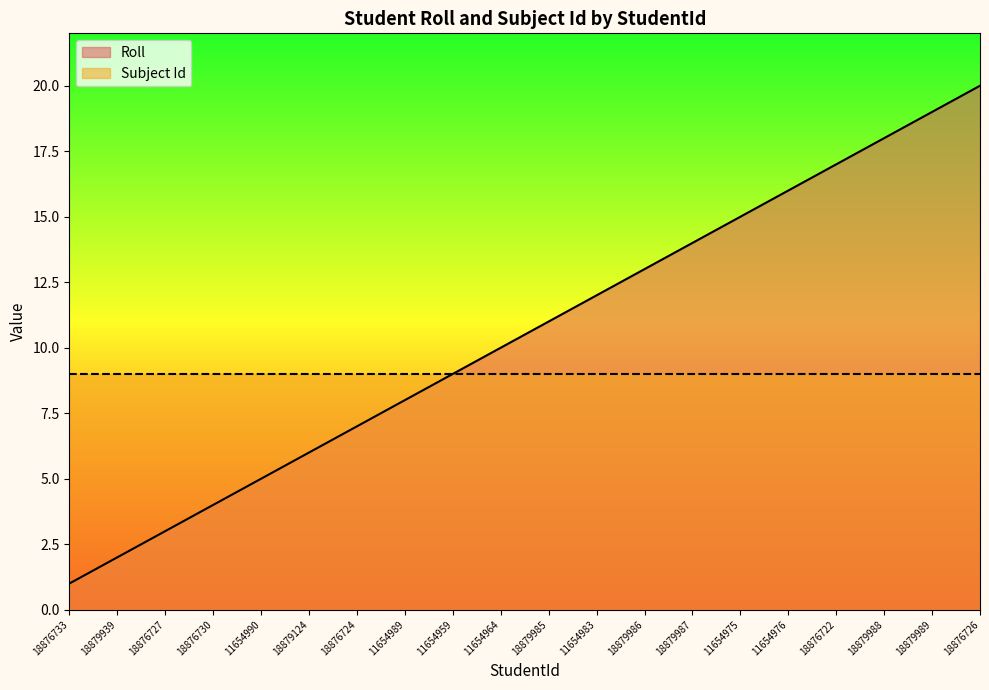

What is the label of the 6th point from the left?

18879124